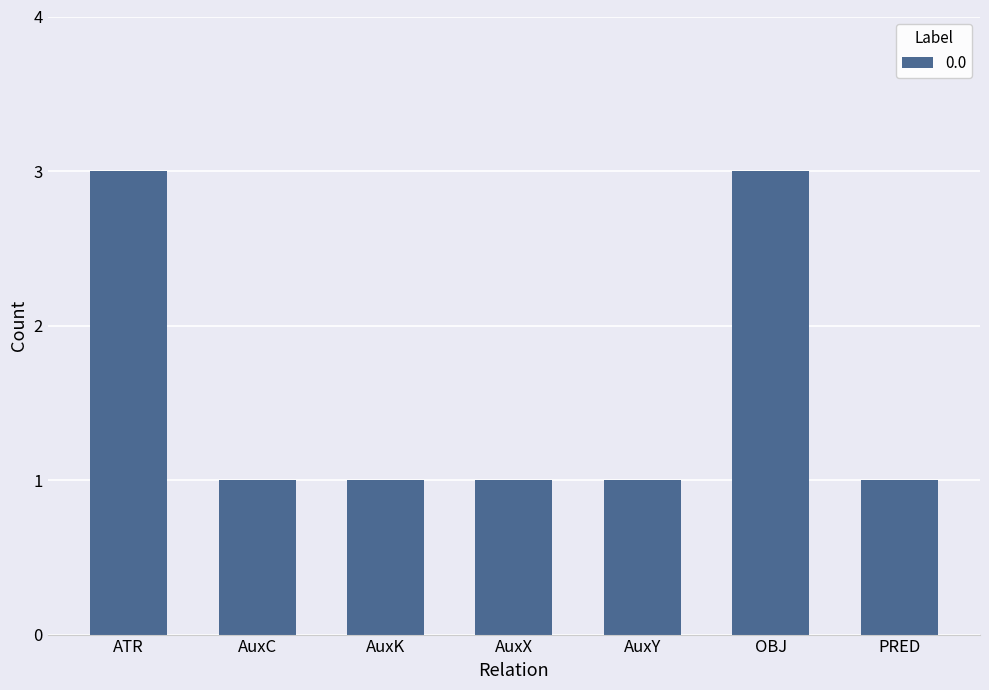

Reading left to right, transcribe all the data shown in this chart.

3	1	1	1	1	3	1